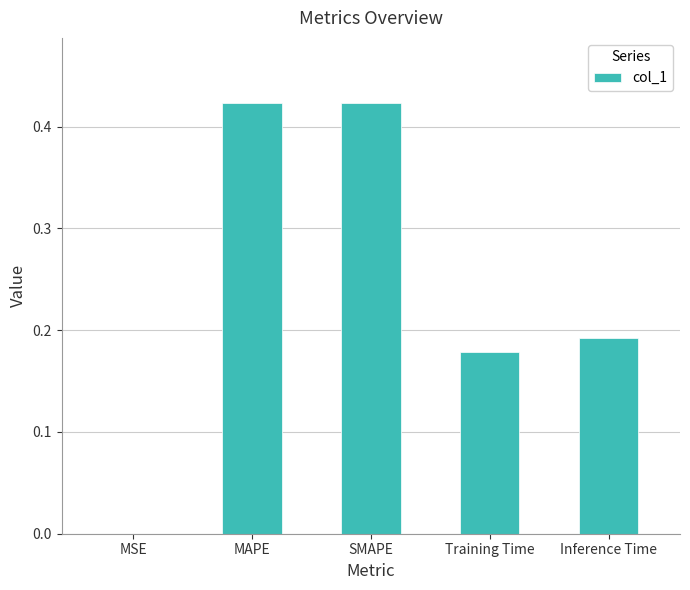

What is the sum of all values?

1.2